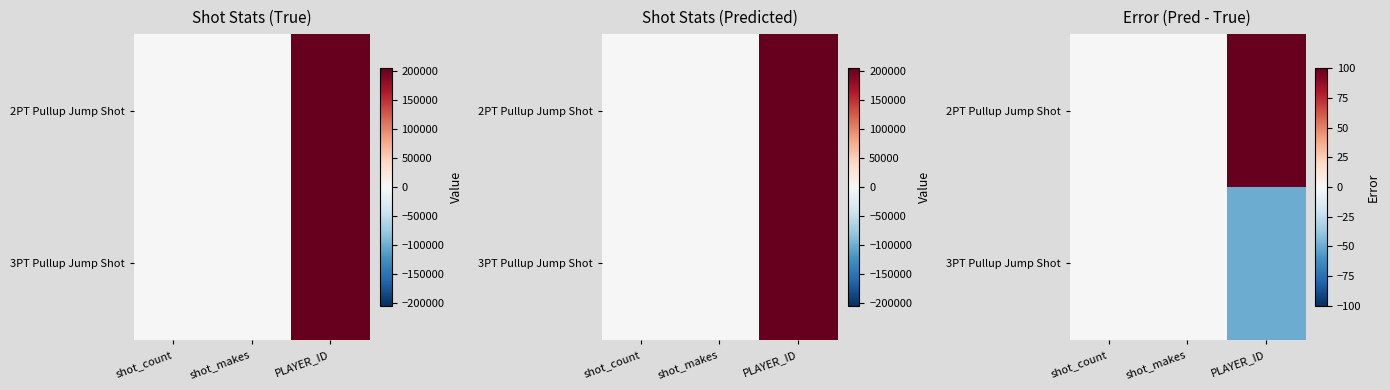

Is the value of 3PT Pullup Jump Shot at PLAYER_ID greater than the value of 2PT Pullup Jump Shot at shot_makes?

No